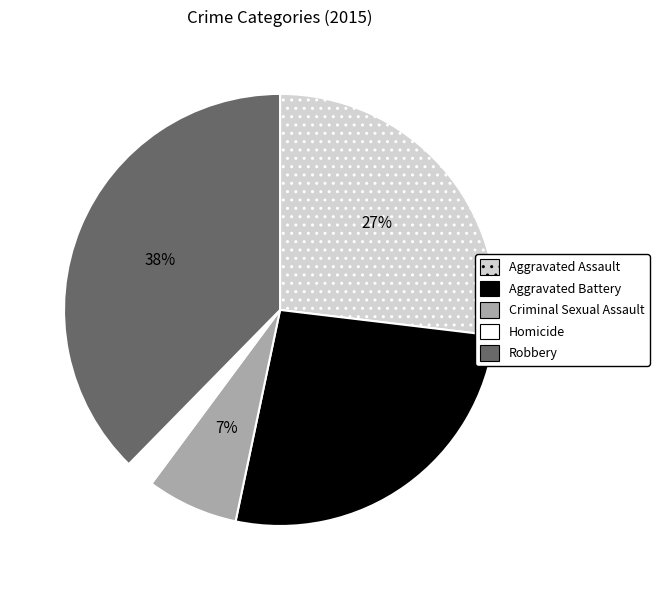

Which slice is the smallest?

Homicide